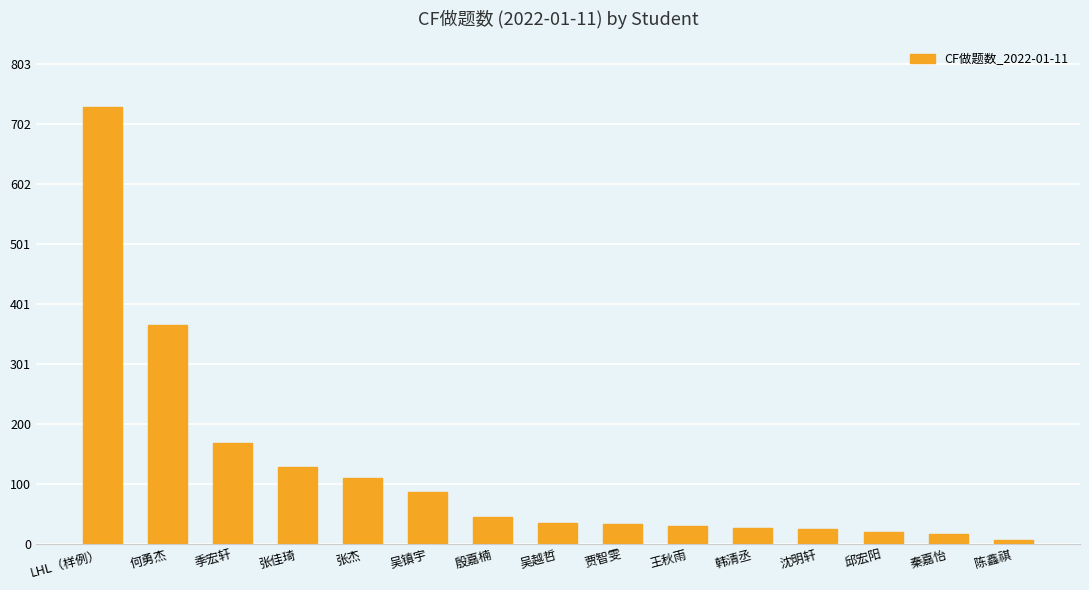

How many bars are there in total?

15